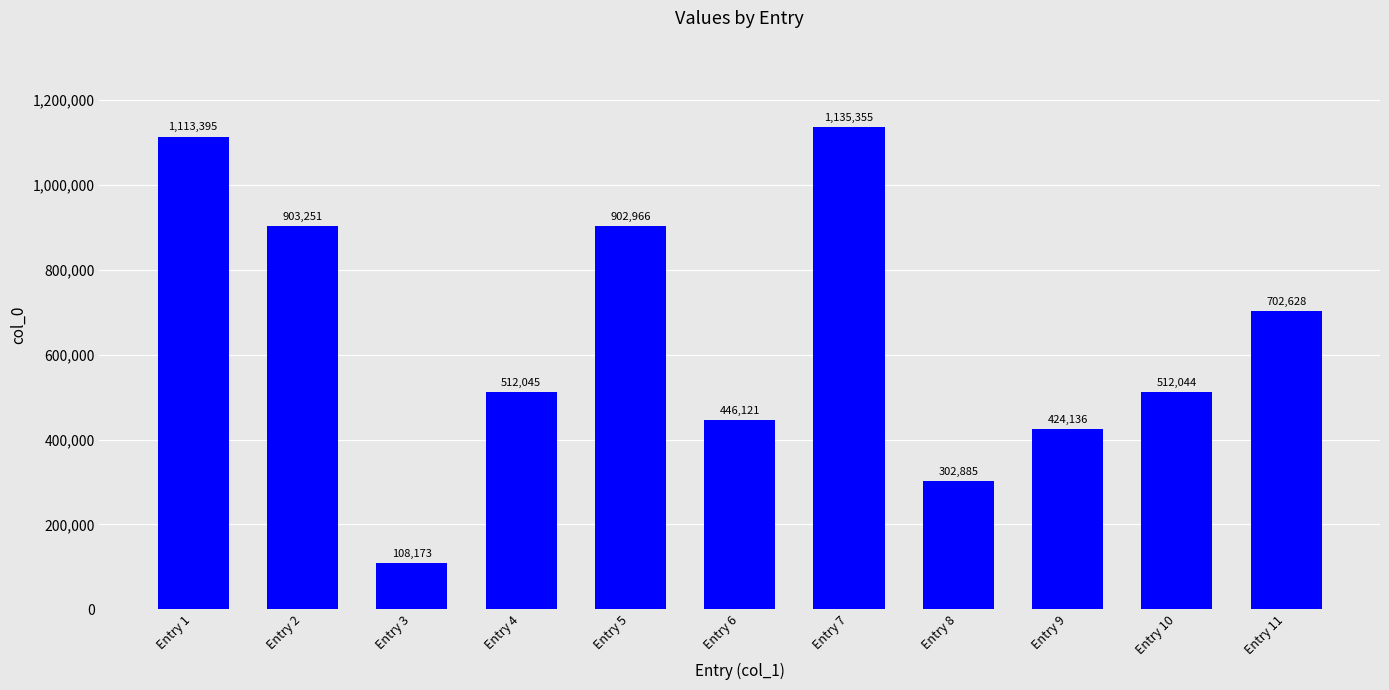

Reading right to left, what are all the values shown in this chart?

702628	512044	424136	302885	1135355	446121	902966	512045	108173	903251	1113395